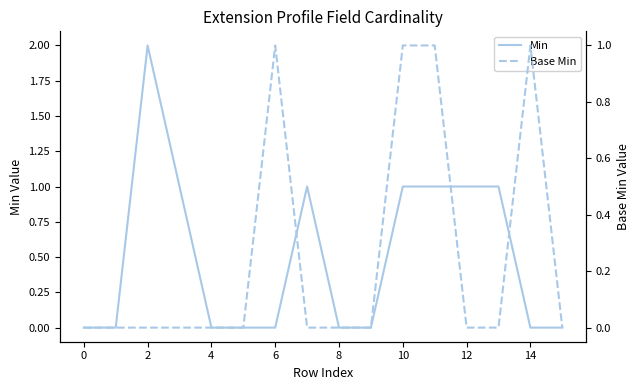

In Base Min, how many points are higher than both neighbors (excluding endpoints)?

2